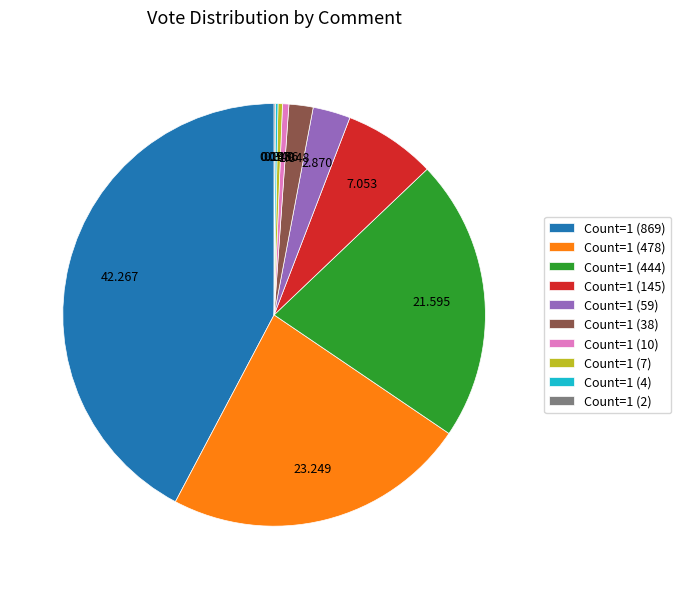

Is there any slice that represents more than half of the pie?

No